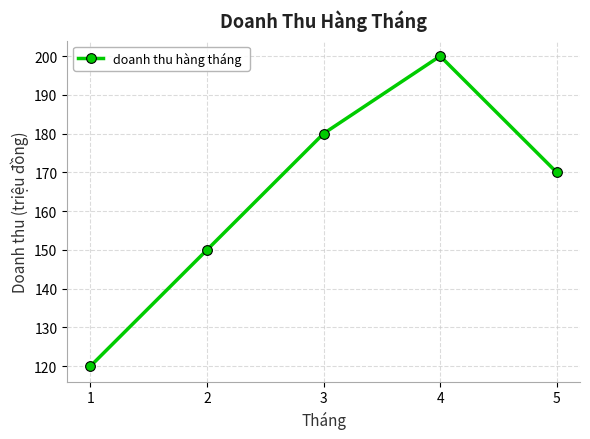

Does the chart have visible grid lines?

Yes